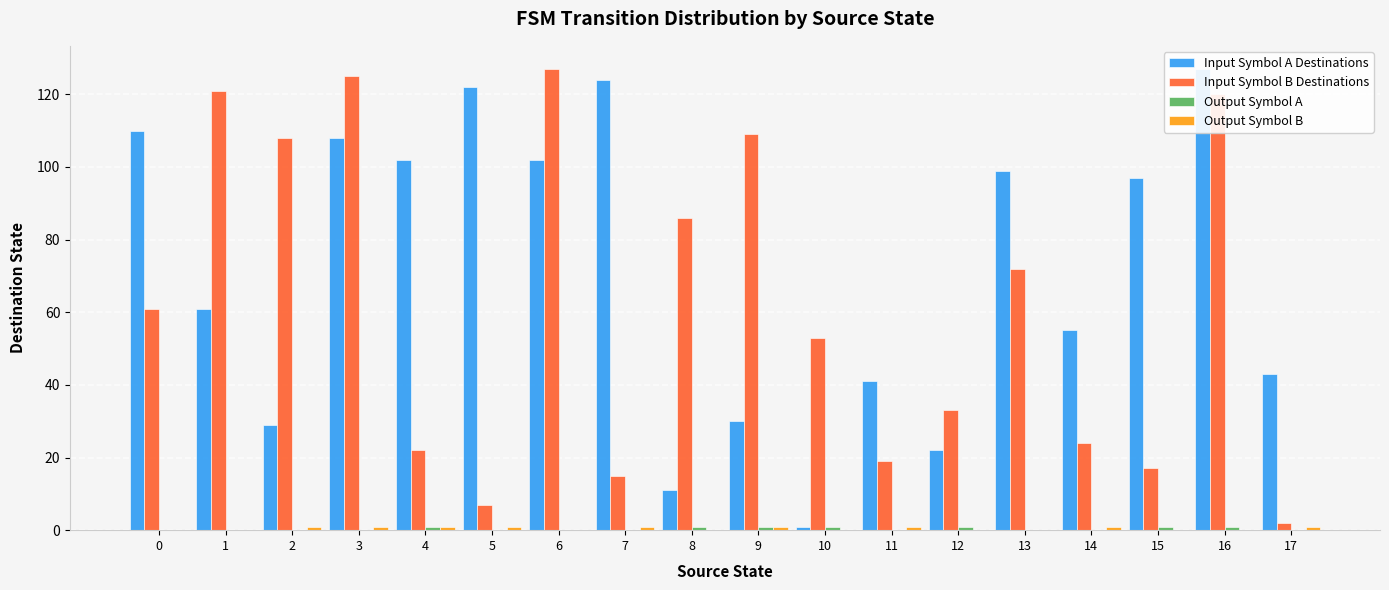

Which series has the widest spread of values?

Input Symbol A Destinations